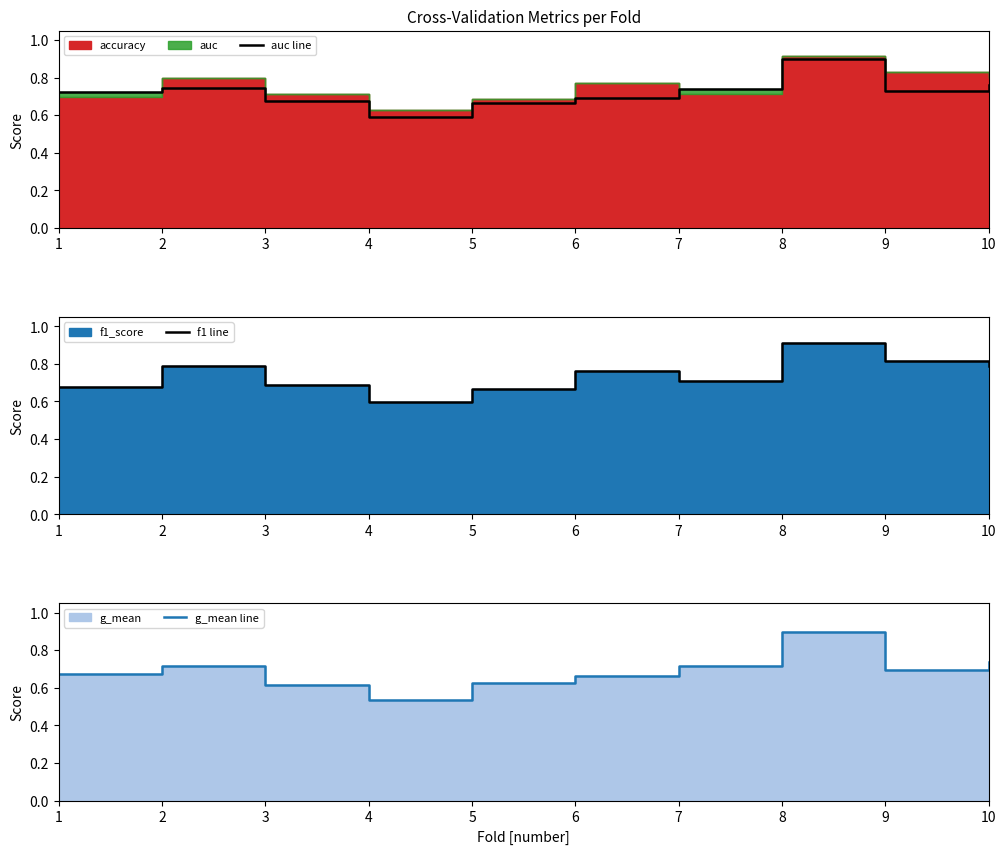

True or false: f1 line and g_mean line cross at least once.

True